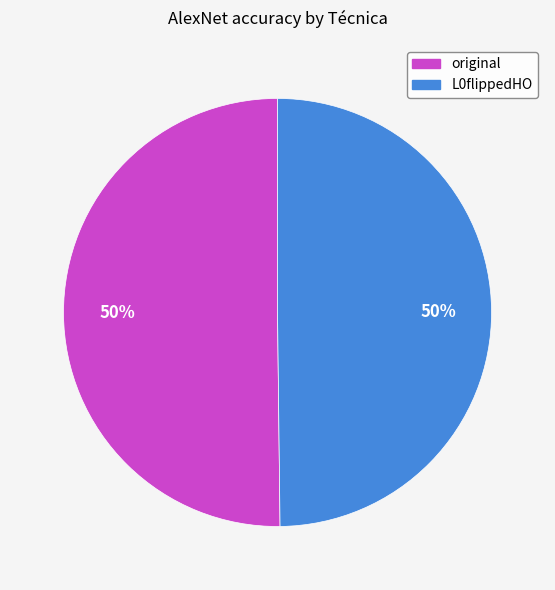

To the nearest percent, what portion does original represent?

50%